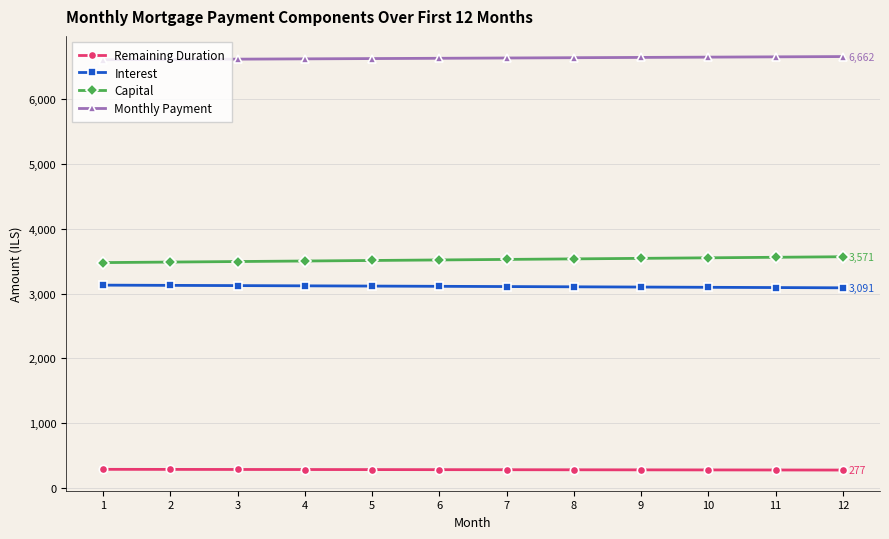

What is the sum of all Remaining Duration values?

3390.0